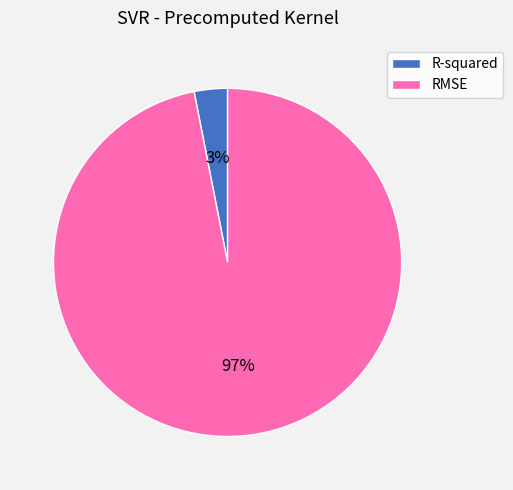

Rank the categories by value from highest to lowest.

RMSE, R-squared